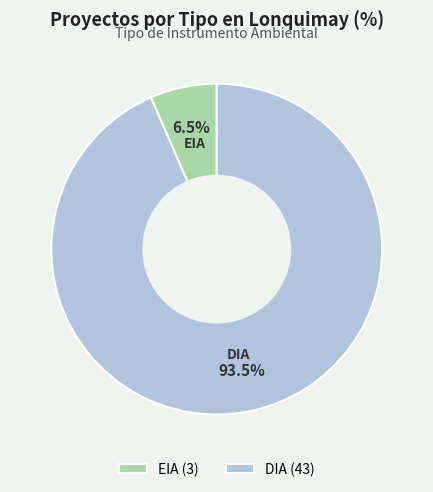

Between DIA (43) and EIA (3), which is larger?

DIA (43)